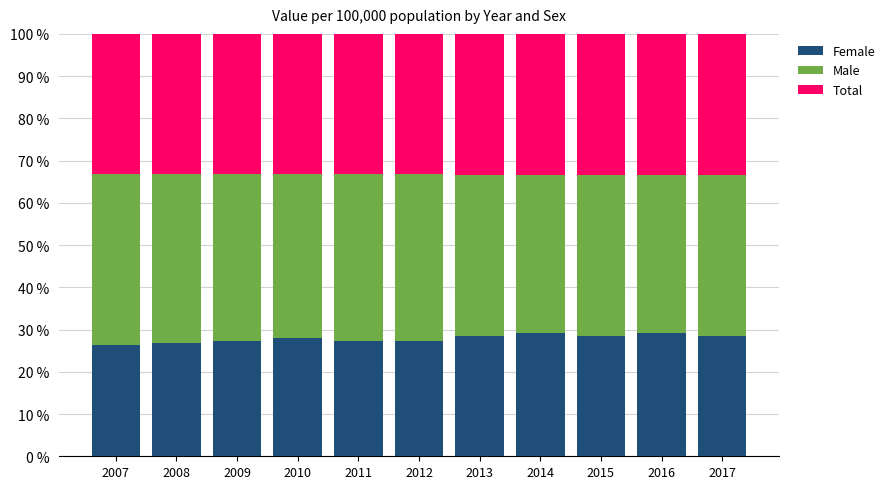

What is the sum of the Female values at 2009 and 2010?

55.3